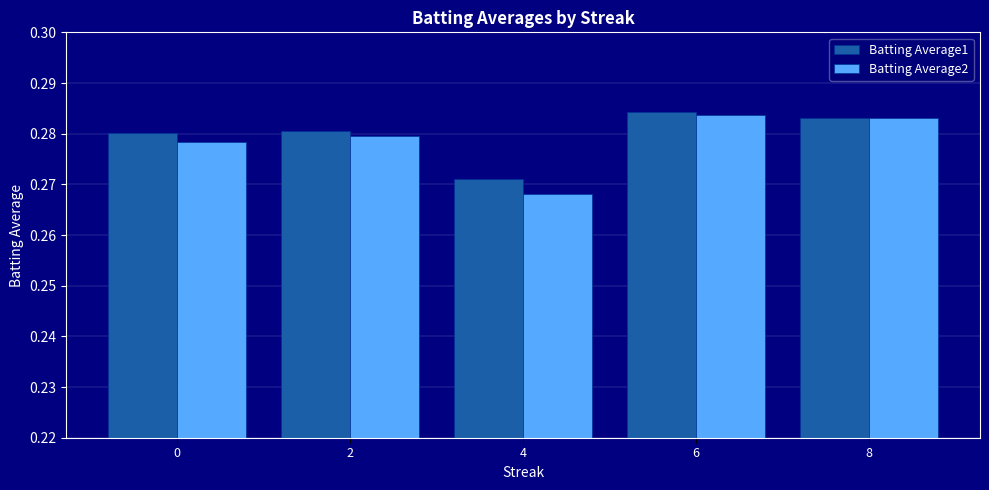

Are the bars horizontal?

No